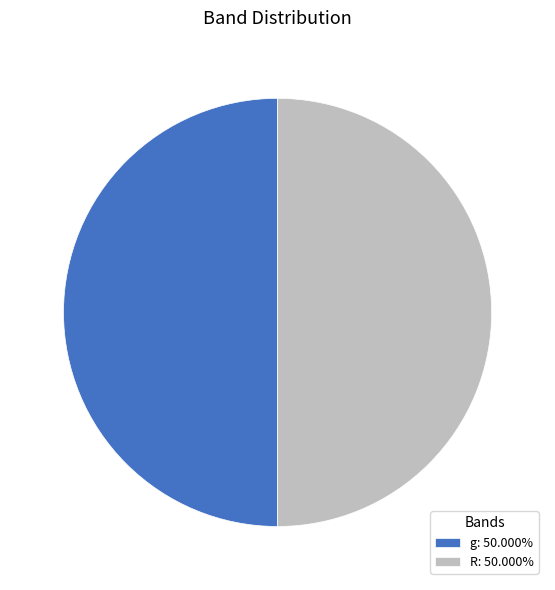

Combined, do g: 50.000% and R: 50.000% account for over 50%?

Yes